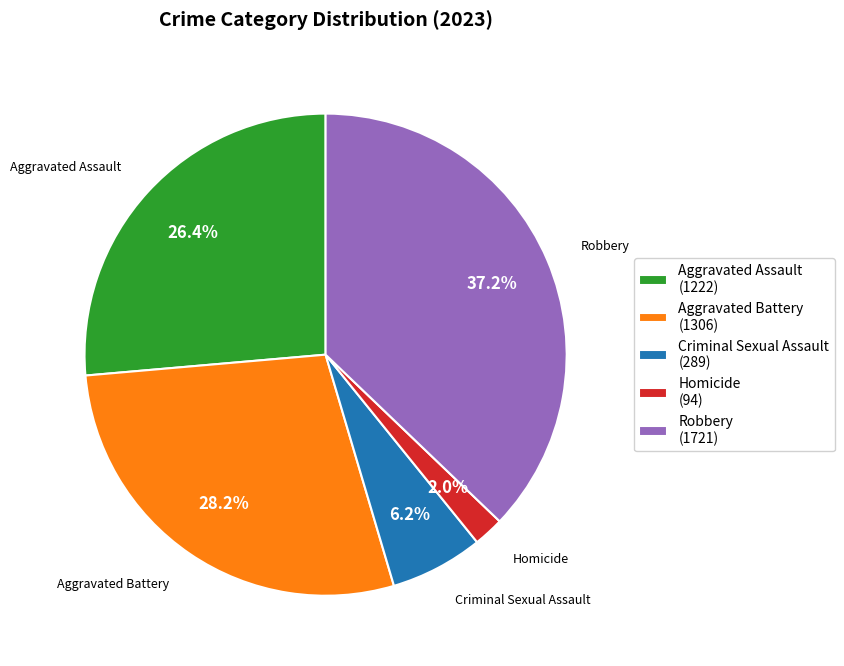

How many segments does this pie chart have?

5